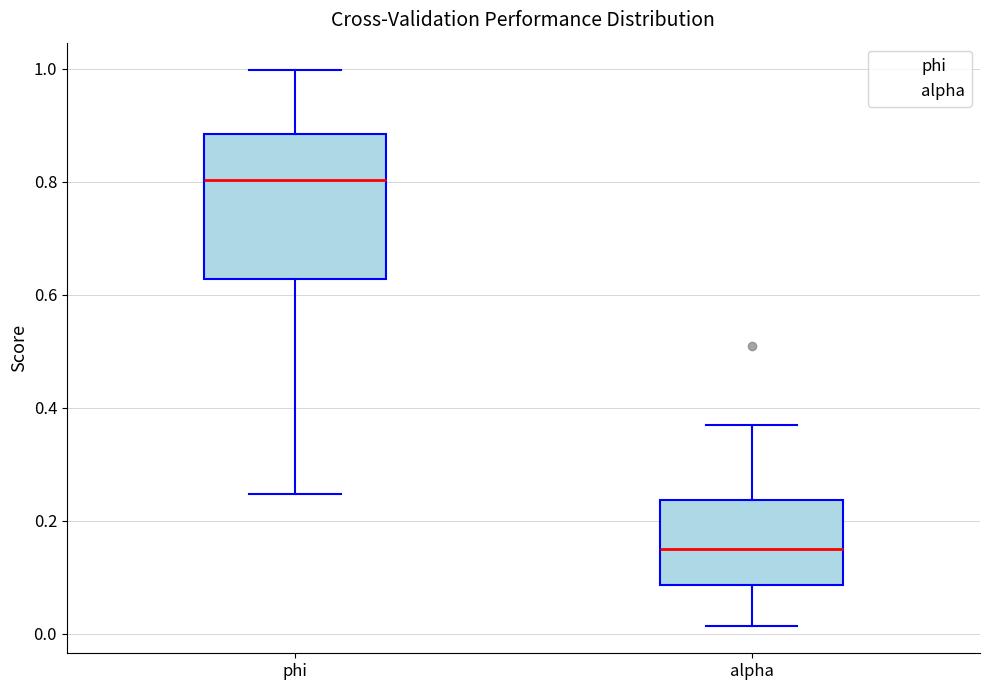

Reading left to right, read every box against the y-axis: the position of its median line, the range the box covers, and the ends of its whiskers. The values are not printed on the chart, so give them approximately, as read against the axis.

phi: median 0.80, box 0.62 to 0.88, whiskers 0.24 to 1.00
alpha: median 0.16, box 0.08 to 0.24, whiskers 0.02 to 0.36